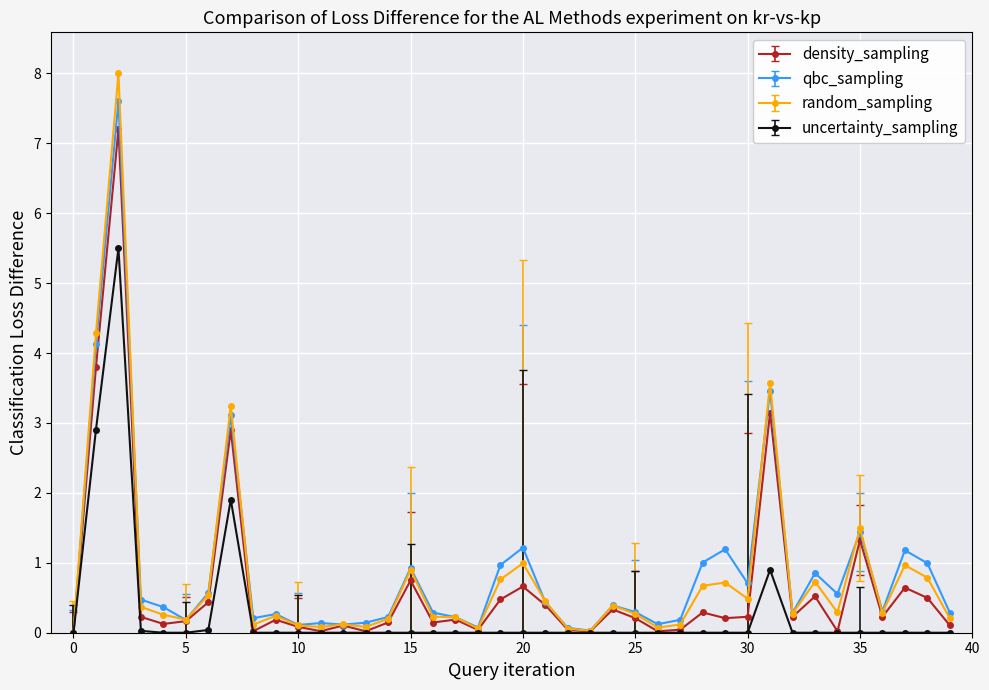

Rank the series by their maximum value, from lowest to highest.

uncertainty_sampling, density_sampling, qbc_sampling, random_sampling